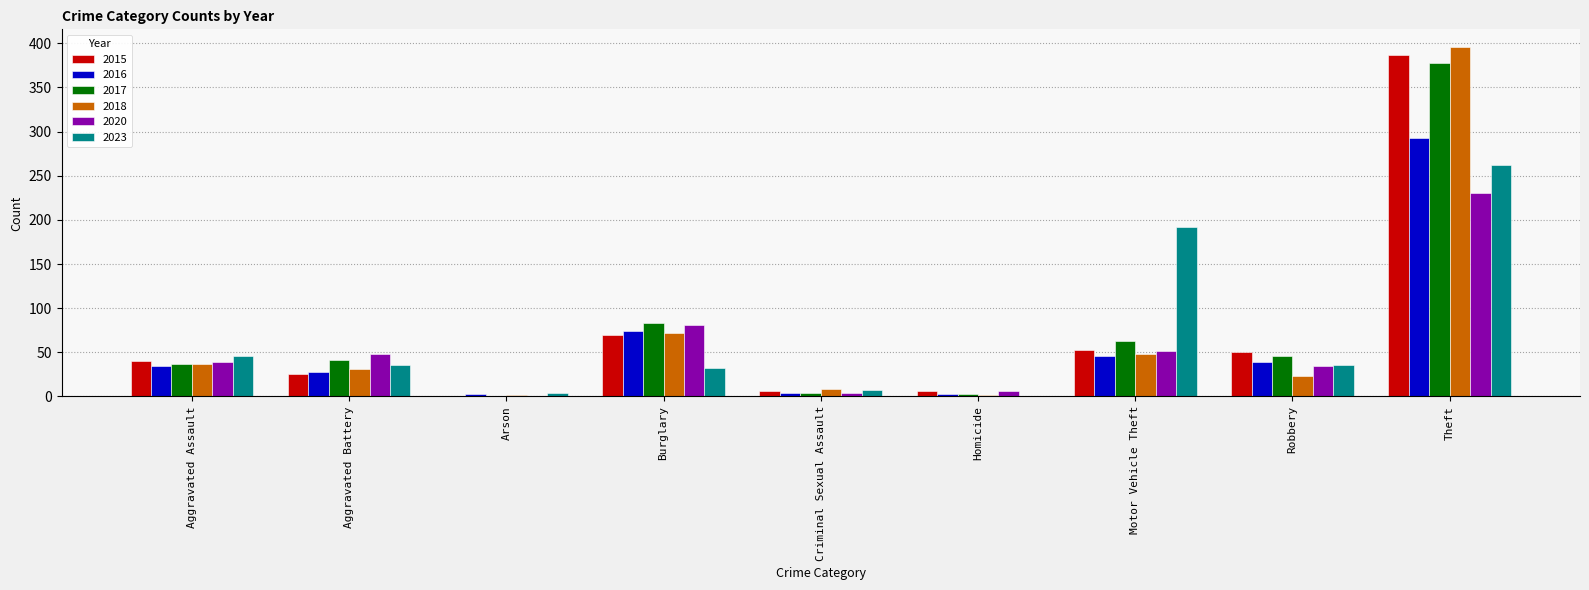

Is it true that 2015 equals 35 at Motor Vehicle Theft?

False